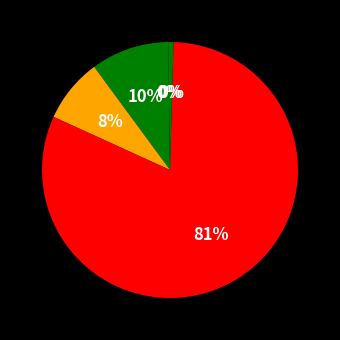

What is the majority slice?

Training Time